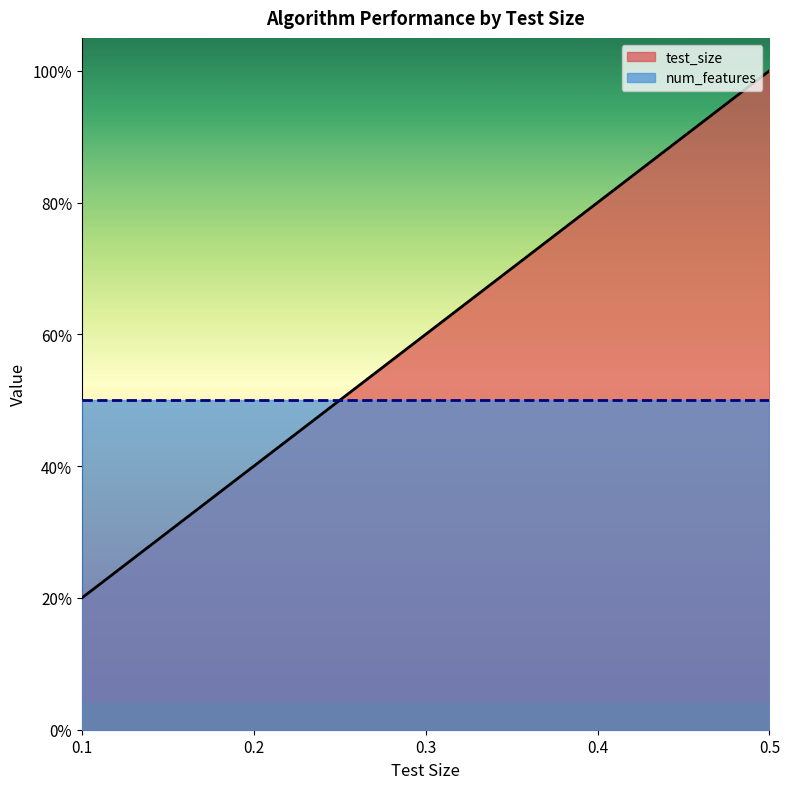

At which category does the chart reach its peak across all series?

0.5